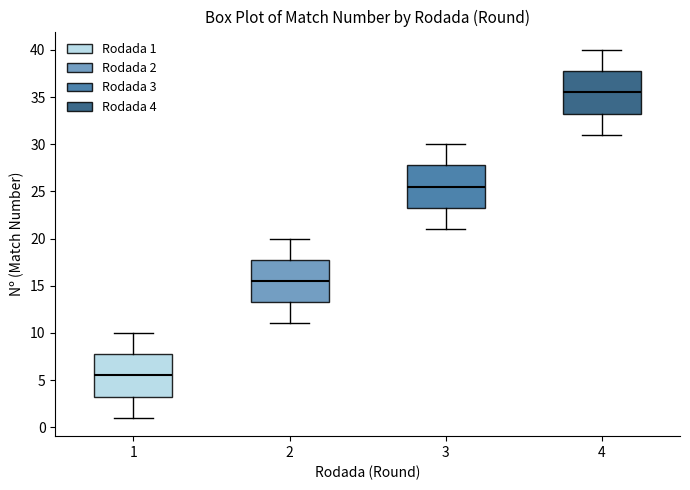

Where does the lower whisker of the box at x = 1 end on the y-axis? The values are not printed on the chart, so give them approximately, as read against the axis.

1.0